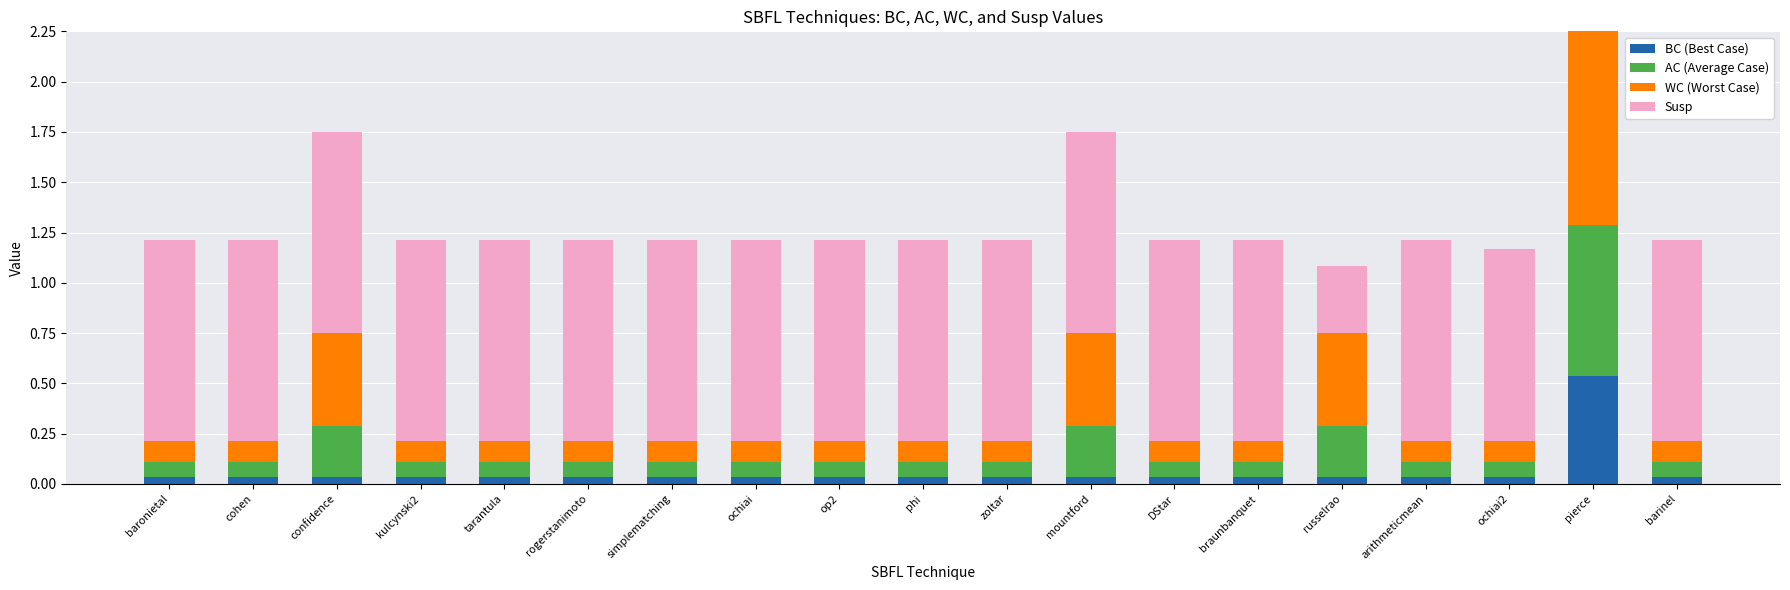

At which category is the sum across all series the highest?

pierce